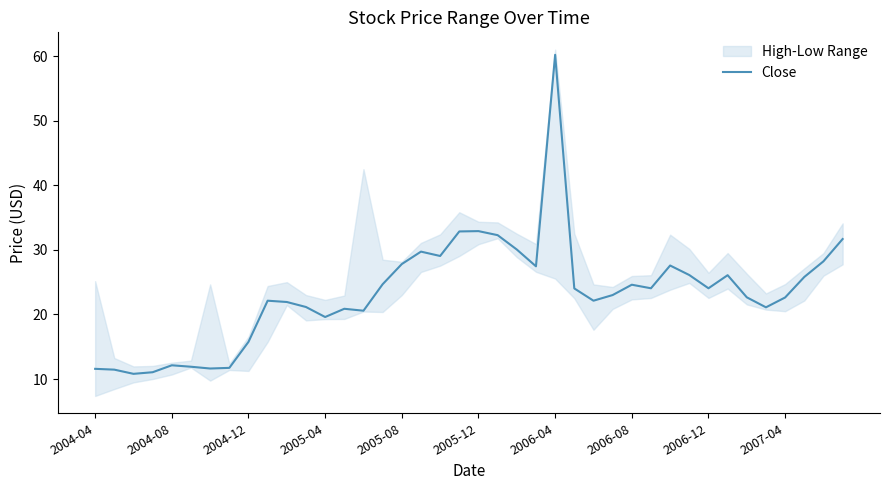

What is the difference between the second highest and second lowest values?

21.9